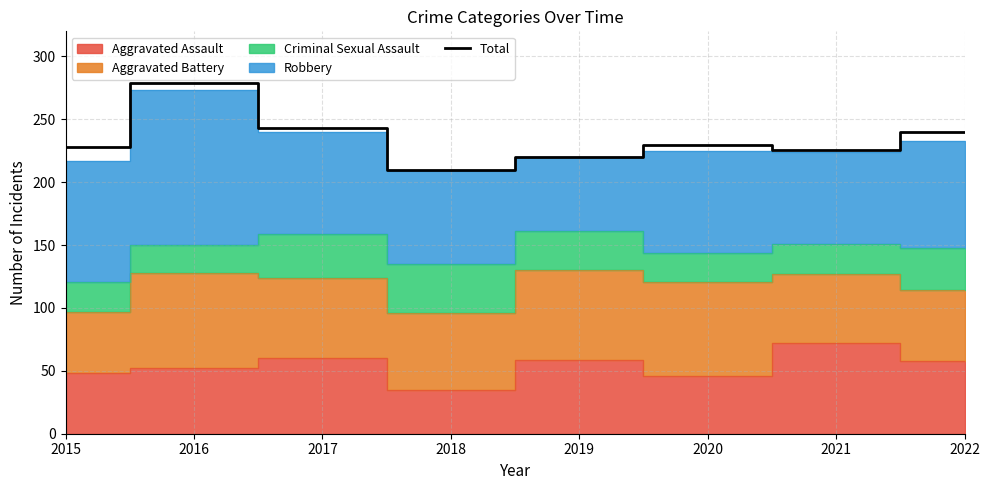

Does the chart have visible grid lines?

Yes